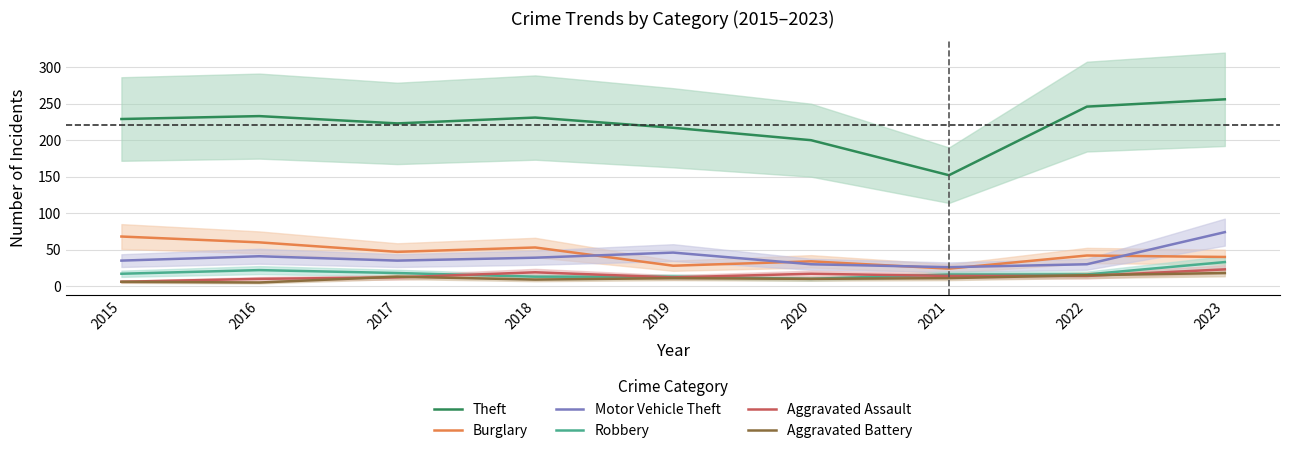

Rank the series at 2020 from lowest to highest value.

Robbery, Aggravated Battery, Aggravated Assault, Motor Vehicle Theft, Burglary, Theft